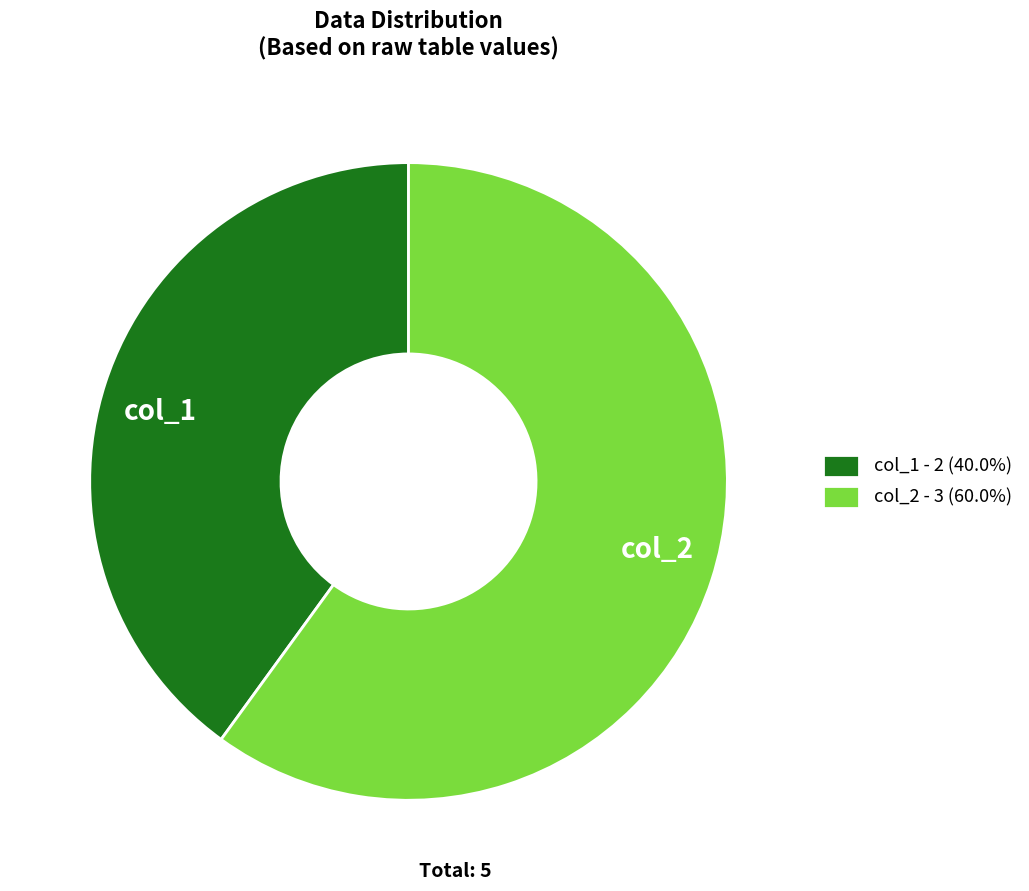

True or false: col_2 accounts for 47% of the total.

False